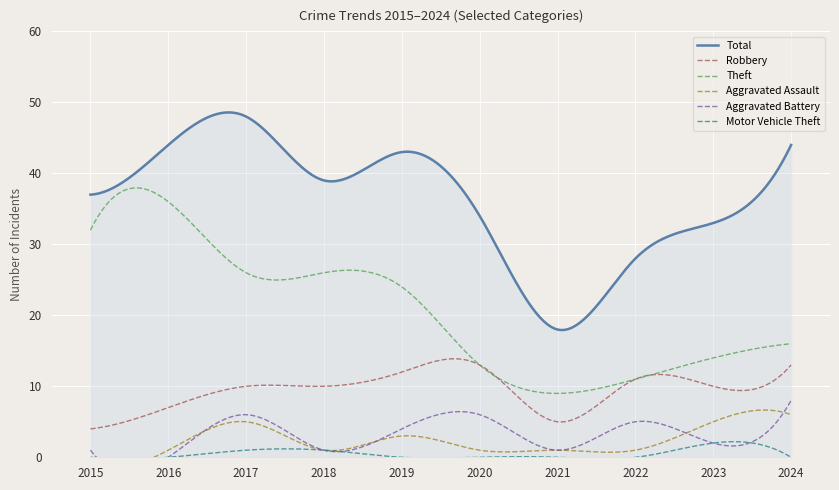

Which series has the widest spread of values?

Total